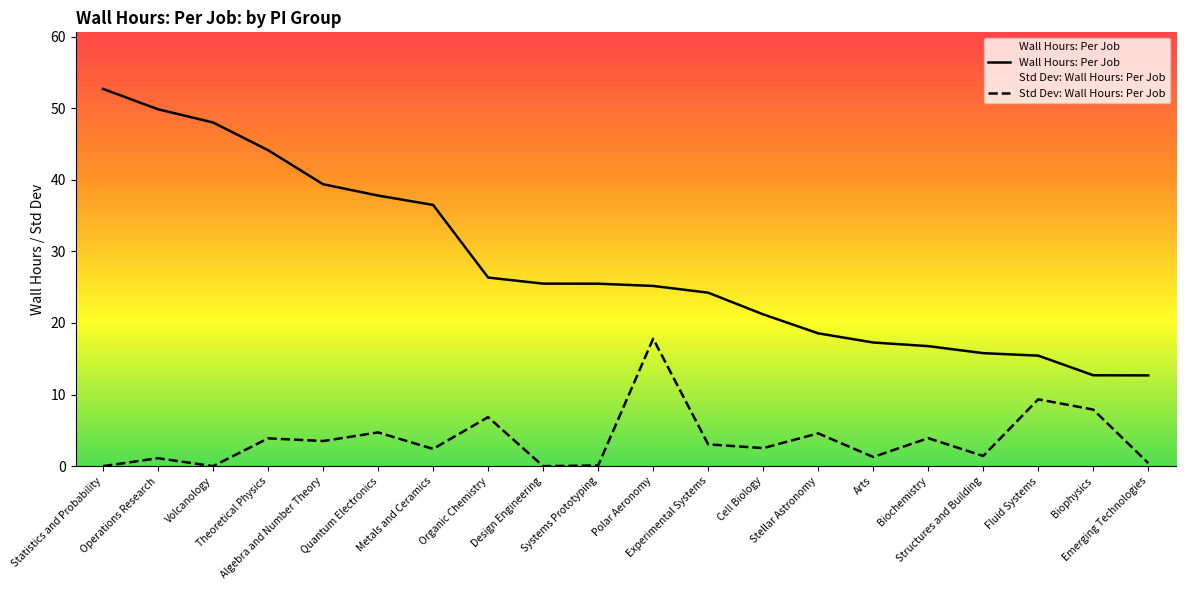

What is the total value across all series at Design Engineering?

25.5